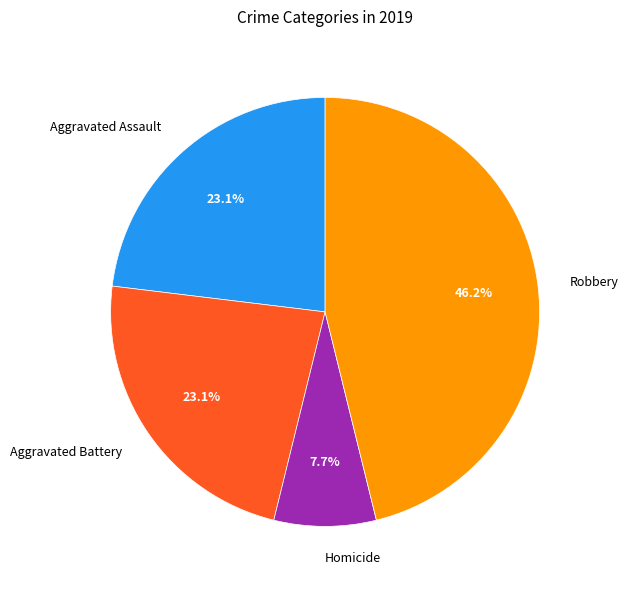

What is the total percentage of Robbery and Aggravated Assault?

69.2%